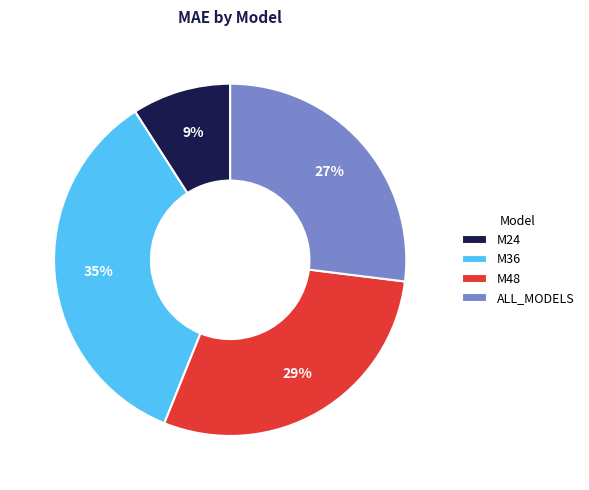

Which category has the smallest portion of the pie?

M24